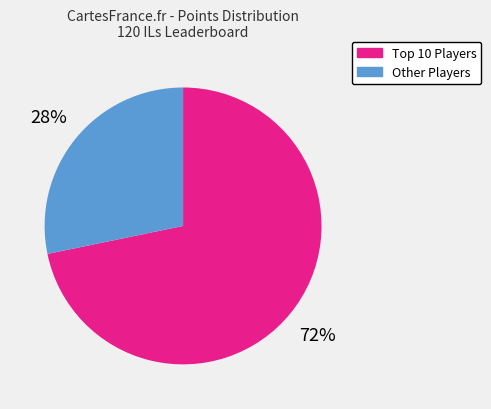

What is the largest slice in the pie chart?

Top 10 Players